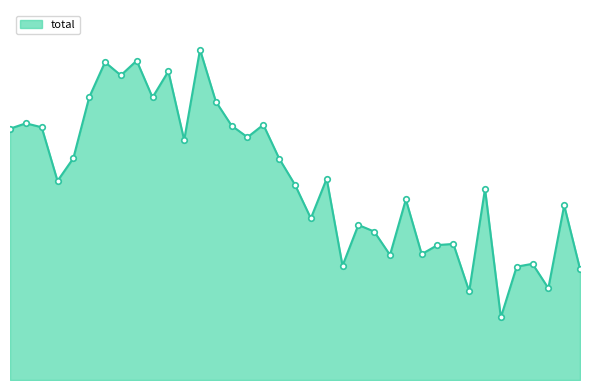

Does the chart have visible grid lines?

No